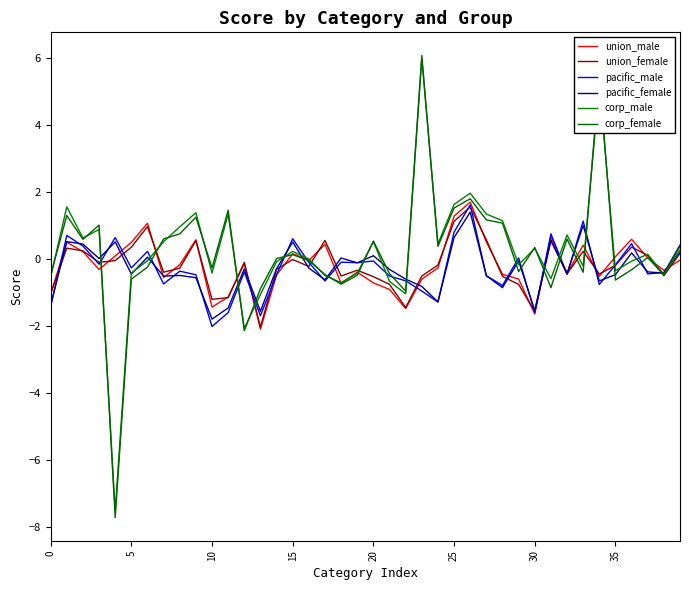

How many lines are shown in the chart?

6